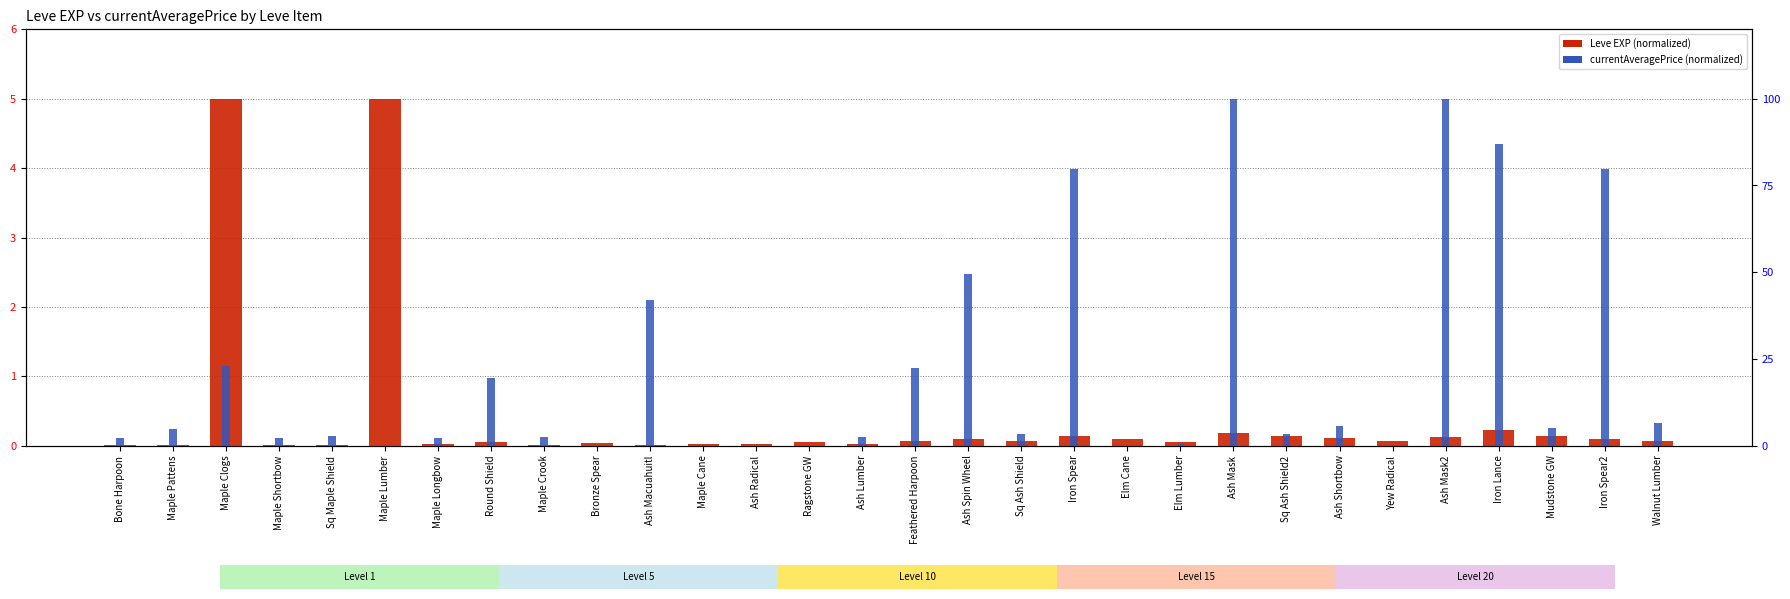

What position from the left is Sq Maple Shield?

5